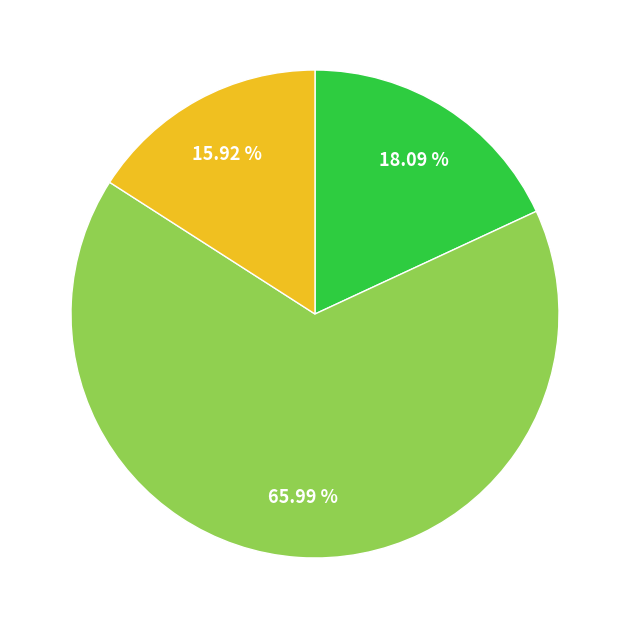

Is there any slice that represents more than half of the pie?

Yes